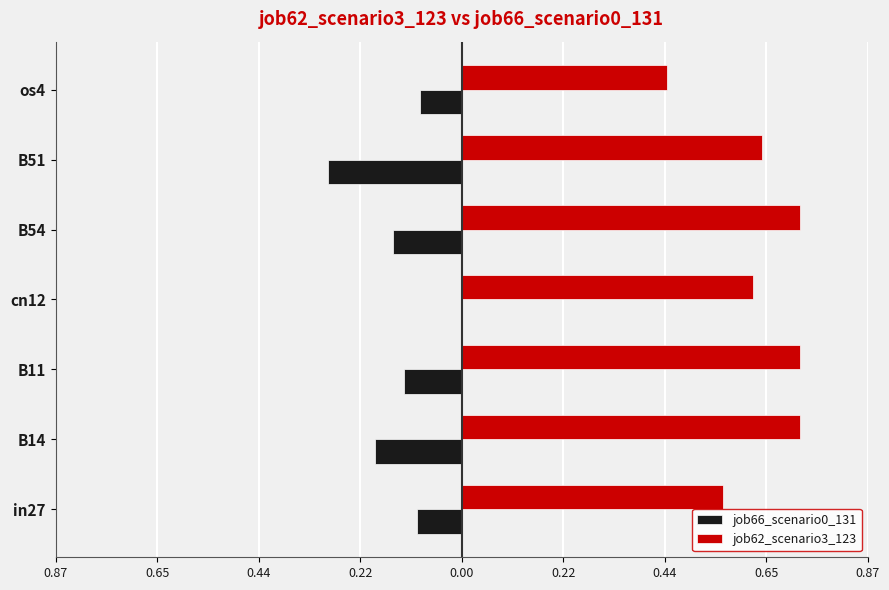

What are all the series names shown in the legend?

job66_scenario0_131, job62_scenario3_123